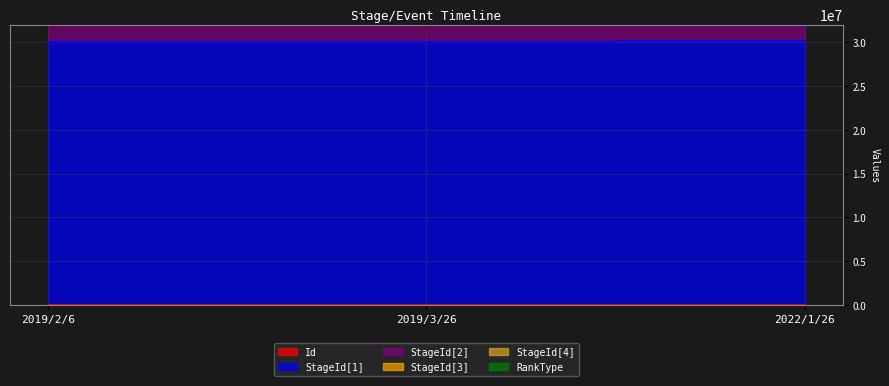

Which category has the highest value across all series?

2022/1/26